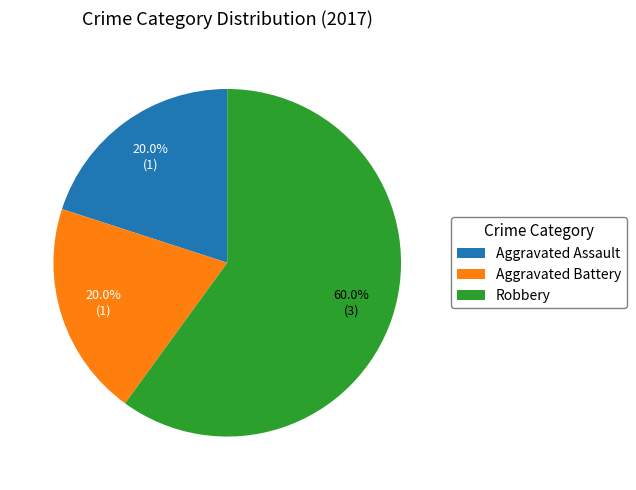

Which slice is the largest?

Robbery